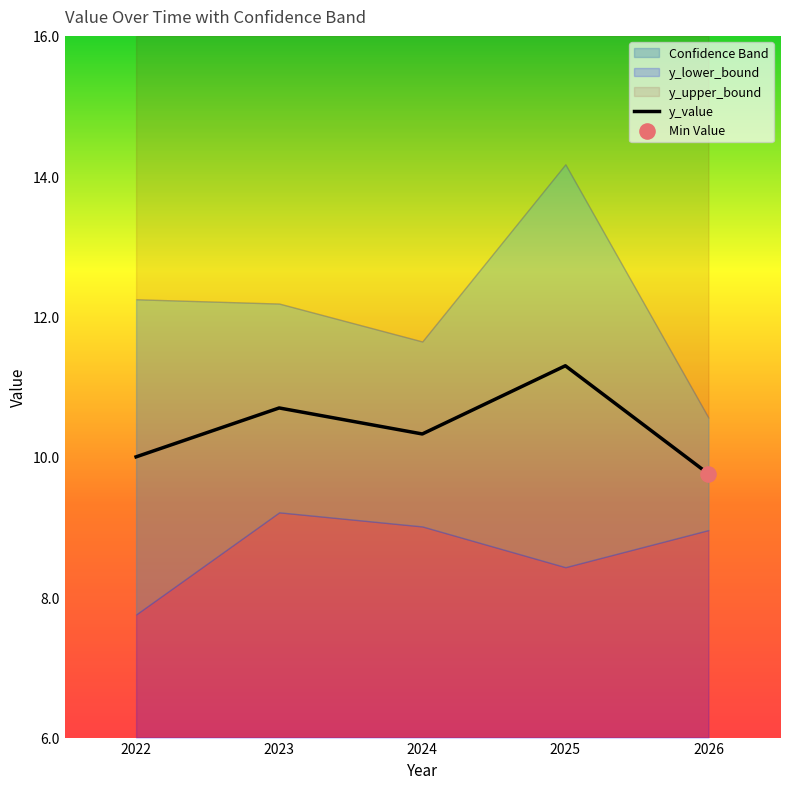

What is the change in value from 2022 to 2023?

+0.7